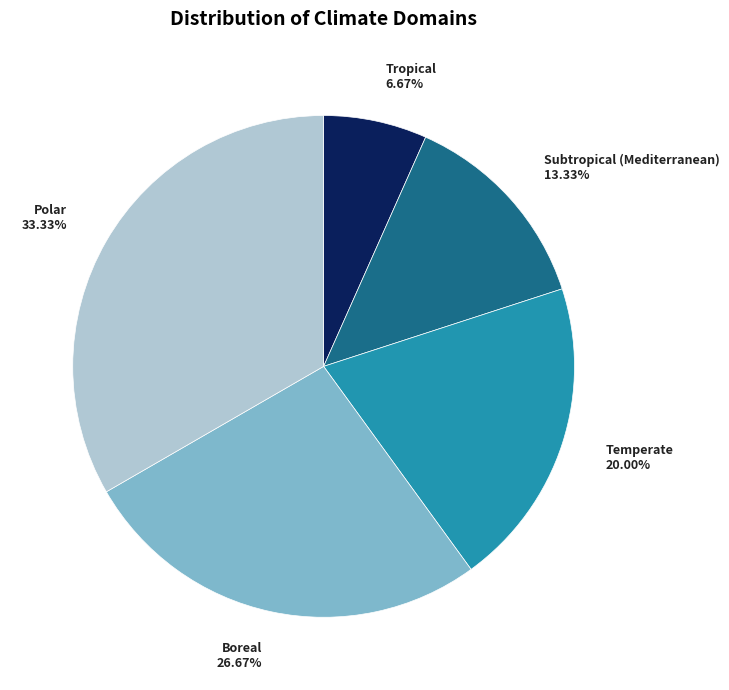

Is there a majority slice in this chart?

No